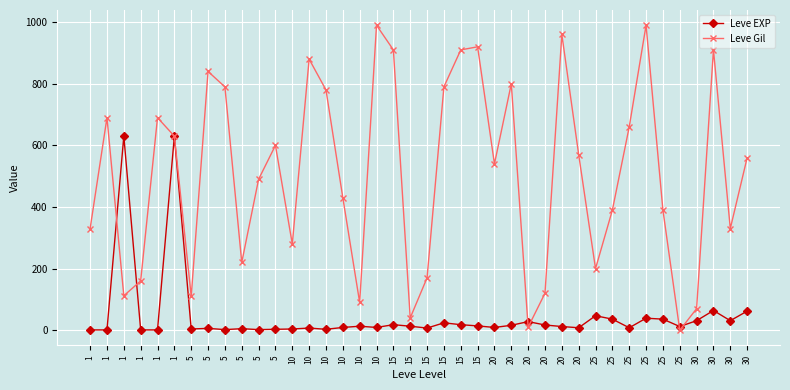

What are all the series names shown in the legend?

Leve EXP, Leve Gil